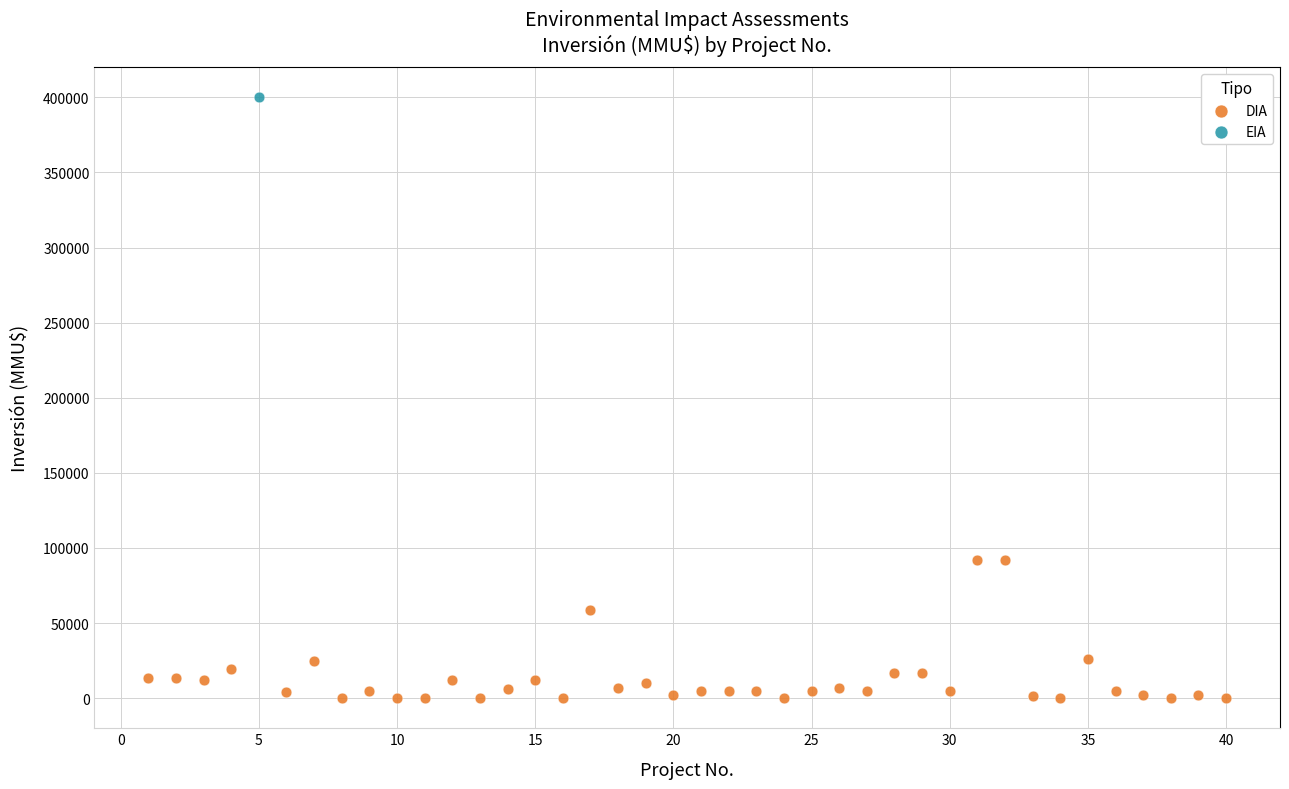

What are all the series names shown in the legend?

DIA, EIA